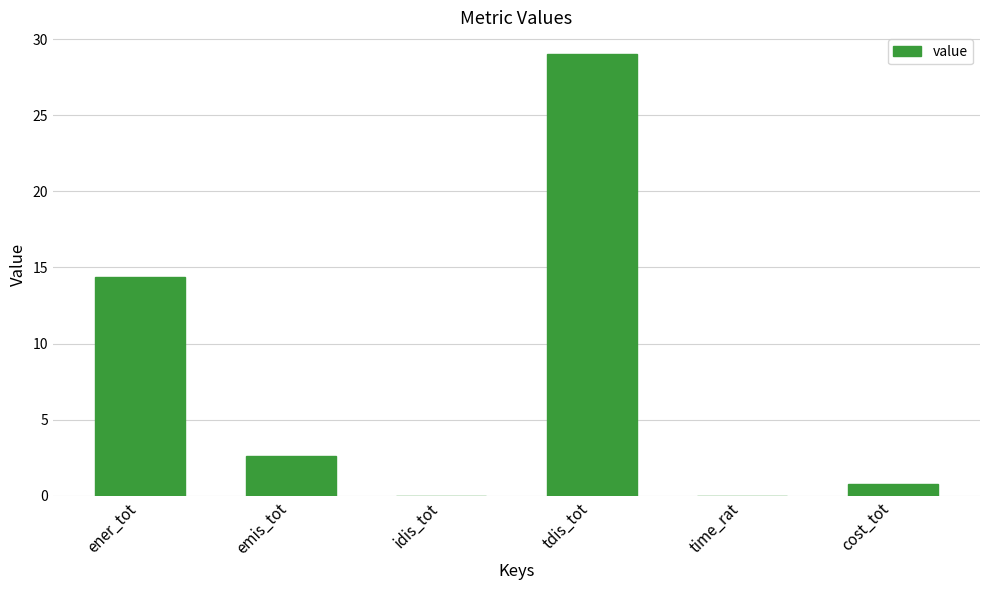

The chart shows a value of 0.0 at idis_tot. True or false?

True